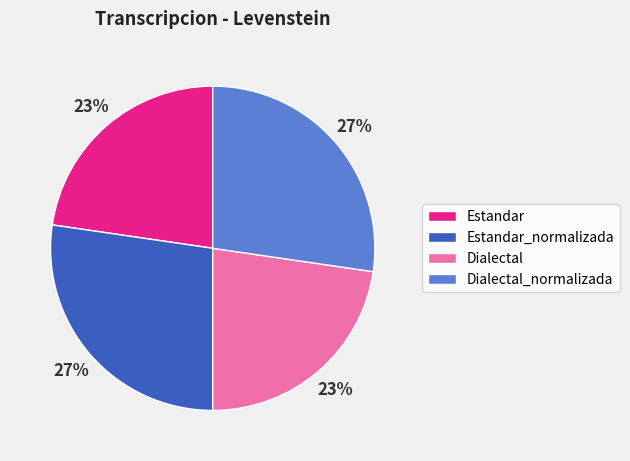

Is it true that Estandar_normalizada is 27% of the pie?

True